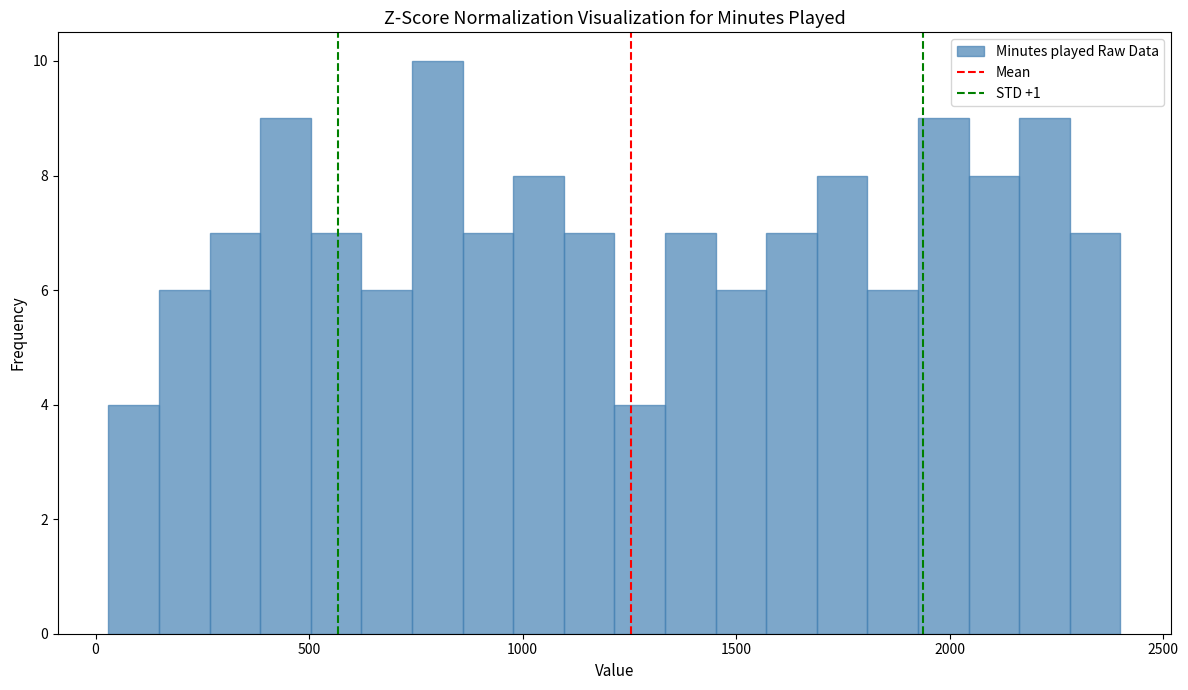

Around what value on the x-axis is the tallest bar? Give the approximate position of its centre, as read against the axis.

800